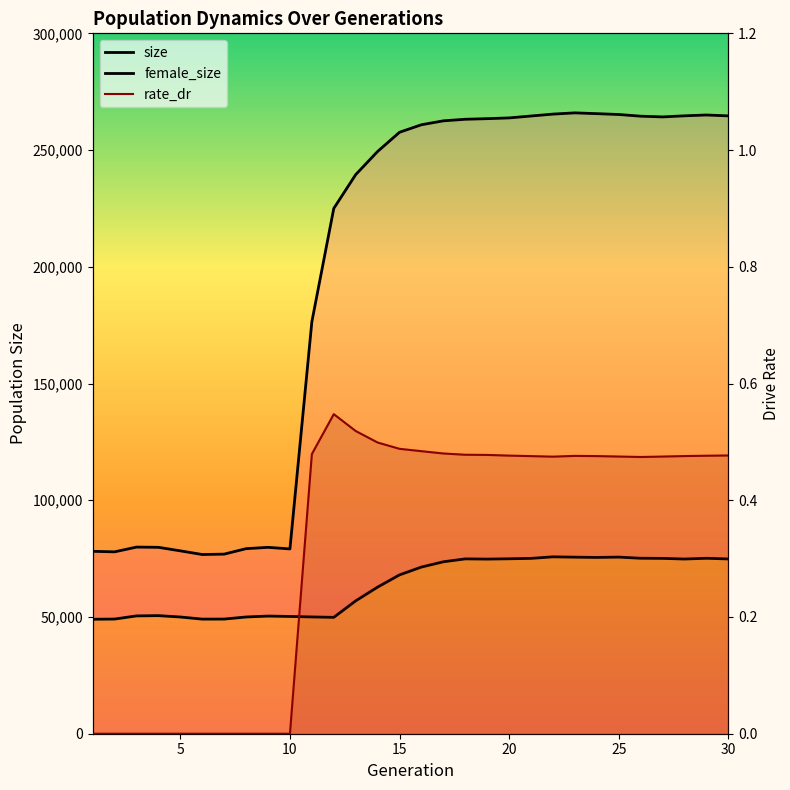

Is the value of rate_dr at 5 greater than the value of female_size at 14?

No